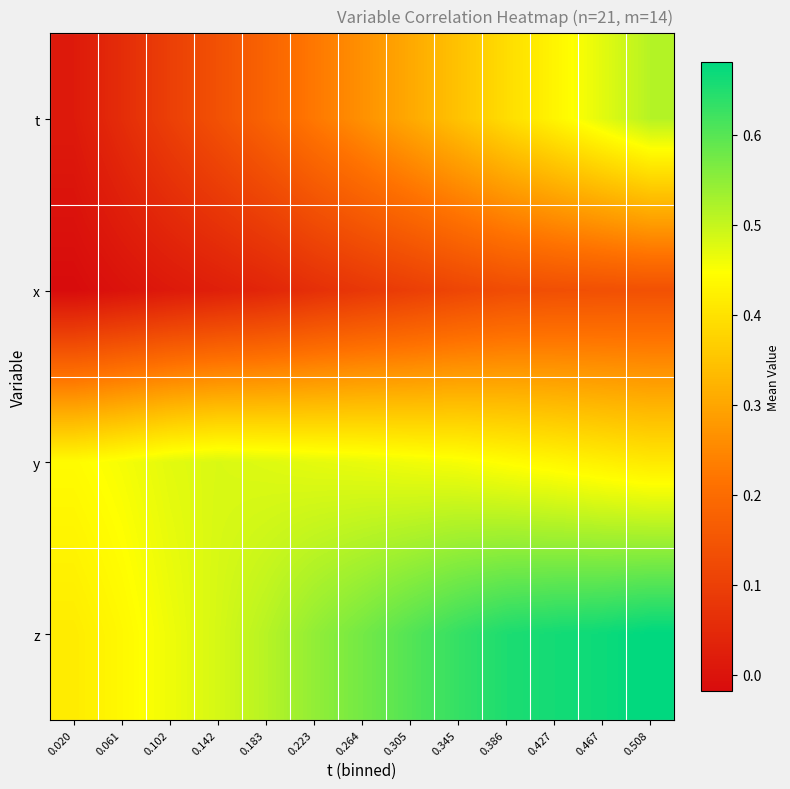

Which series has the largest range (max minus min)?

t